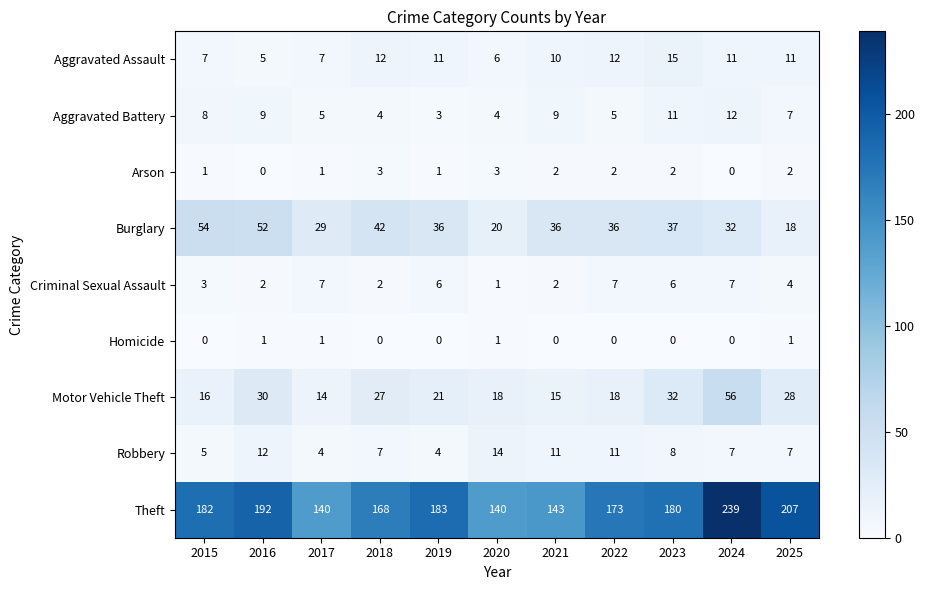

At which category is the sum across all series the highest?

2024